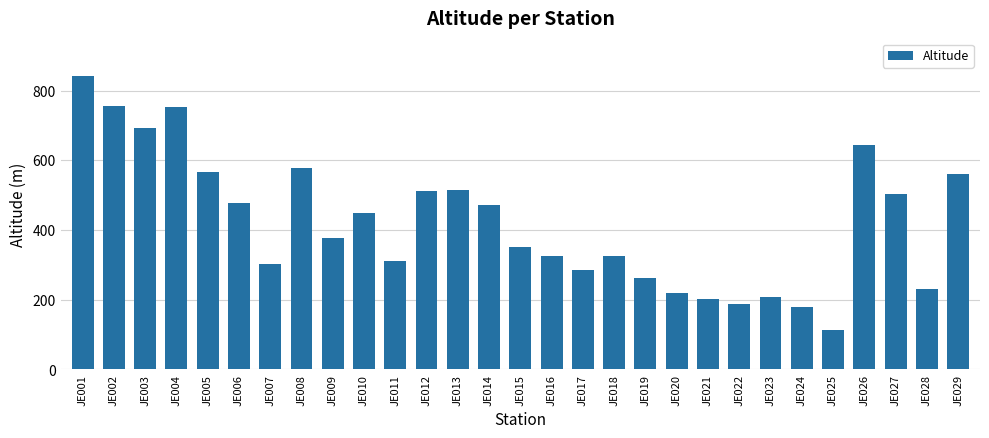

What is the difference between the maximum and second lowest values?

663